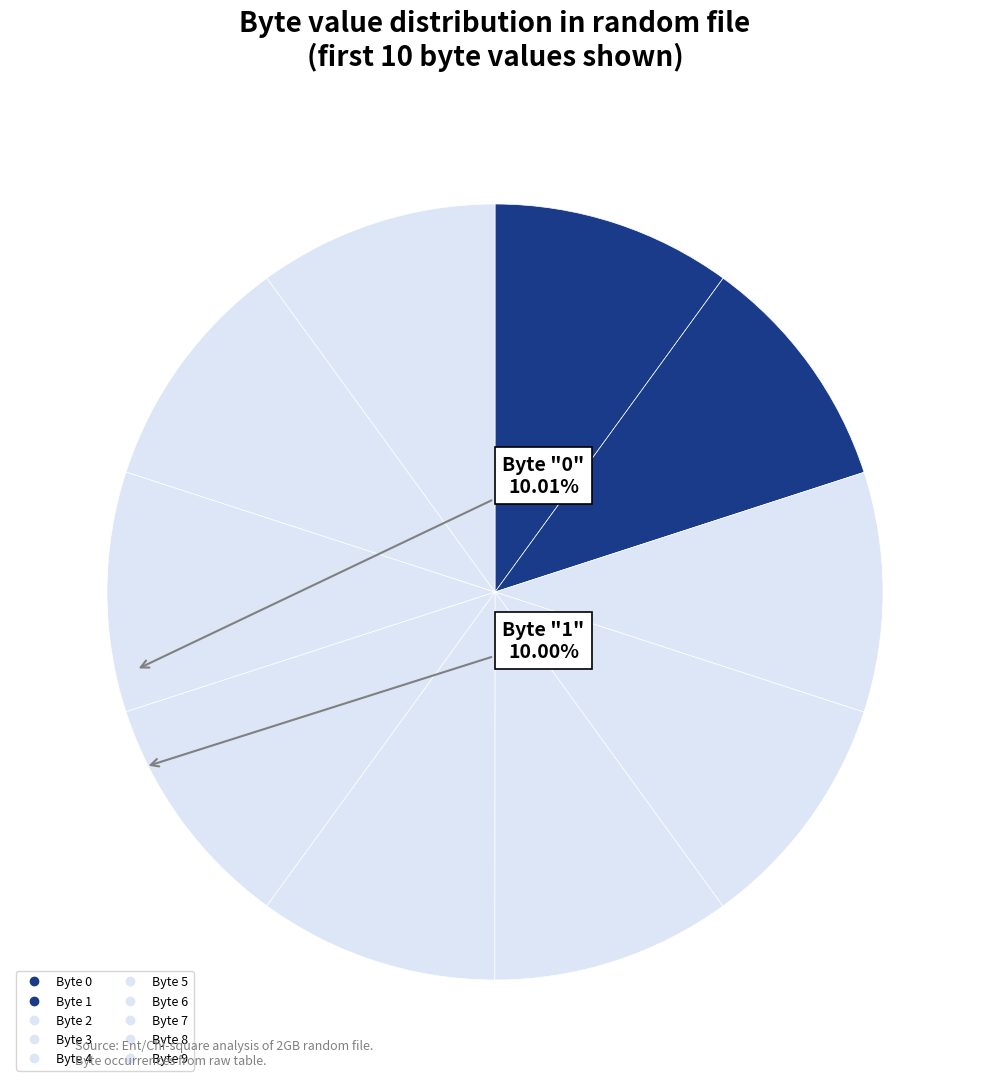

To the nearest percent, what is the average slice percentage?

10%